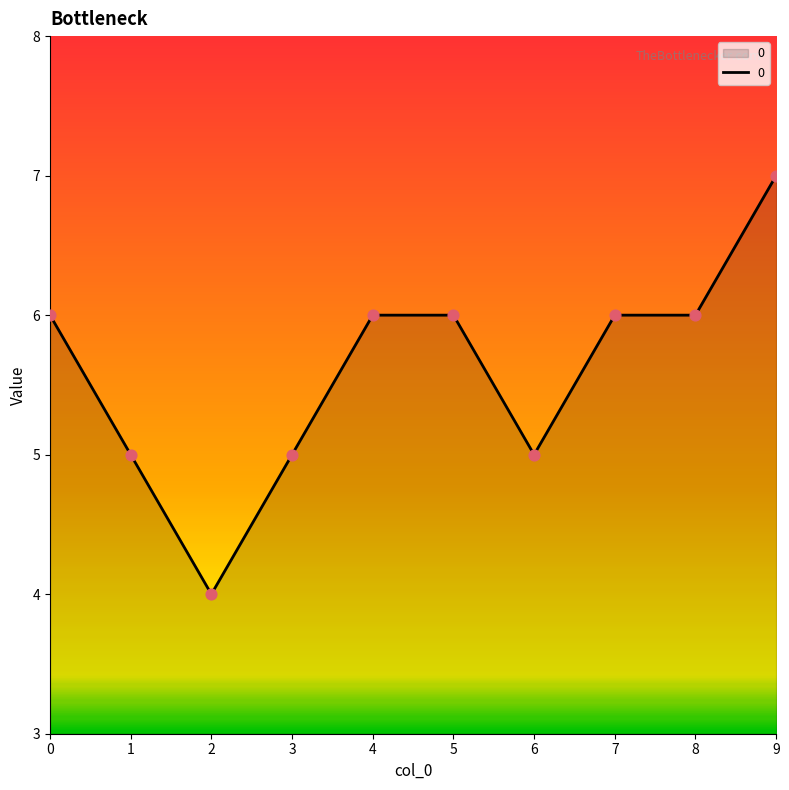

Which has a higher value, 5 or 2?

5